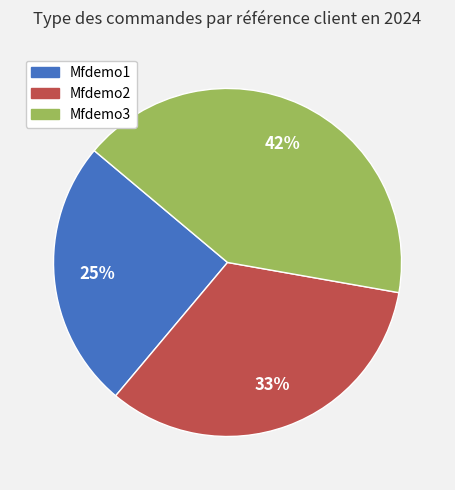

To the nearest percent, what portion does Mfdemo2 represent?

33%